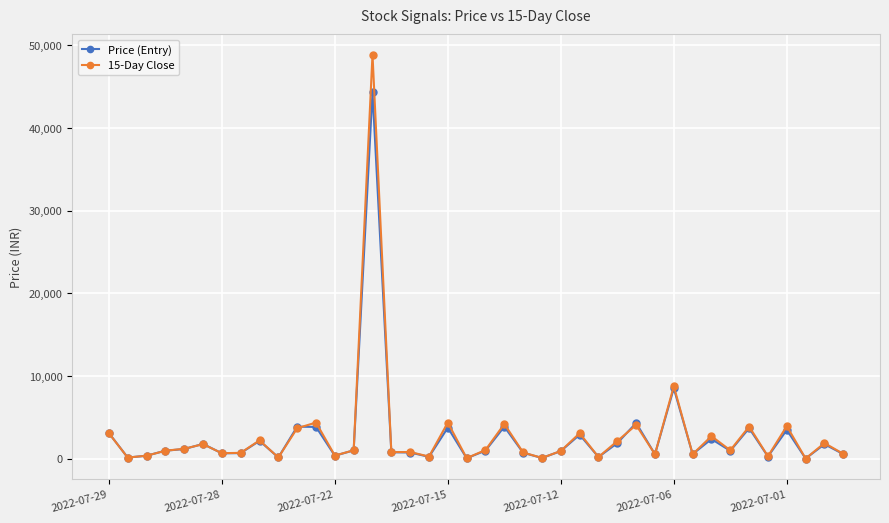

What is the maximum value shown in the chart?

48873.0